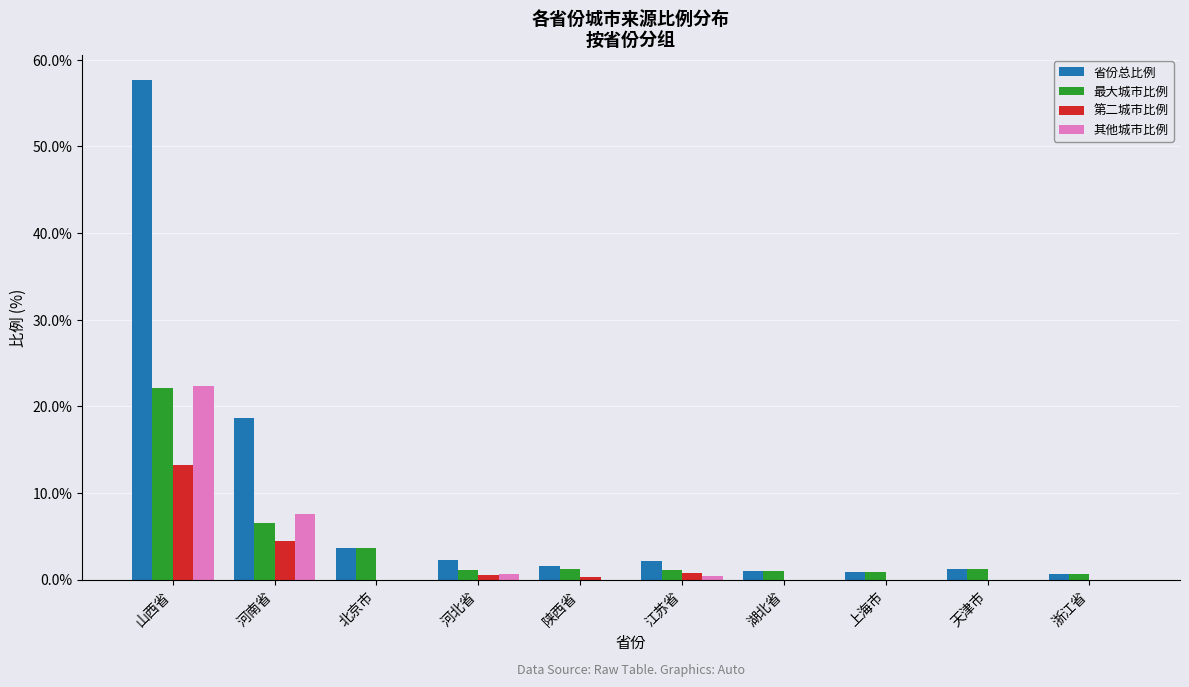

What is the greatest value displayed?

57.7